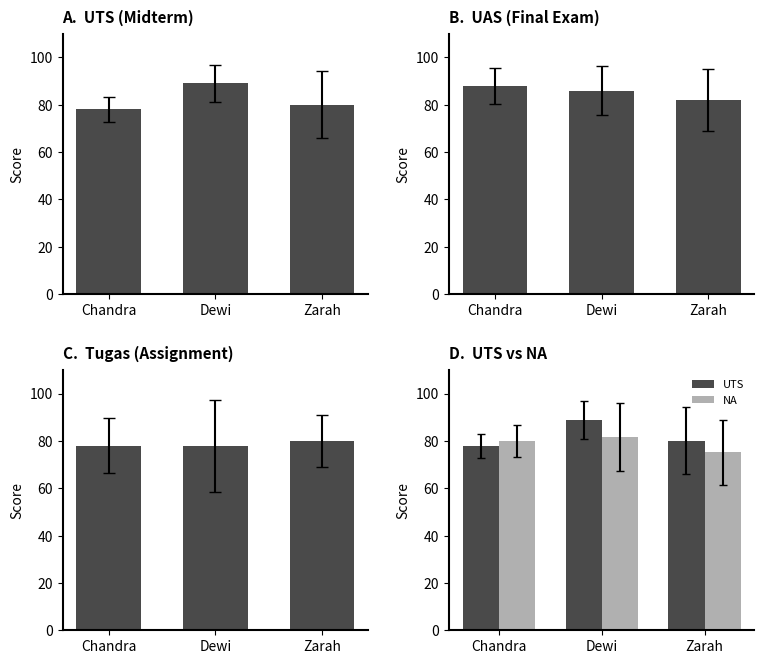

At Dewi, list the series in order from largest to smallest.

UTS, UAS, NA, TUGAS